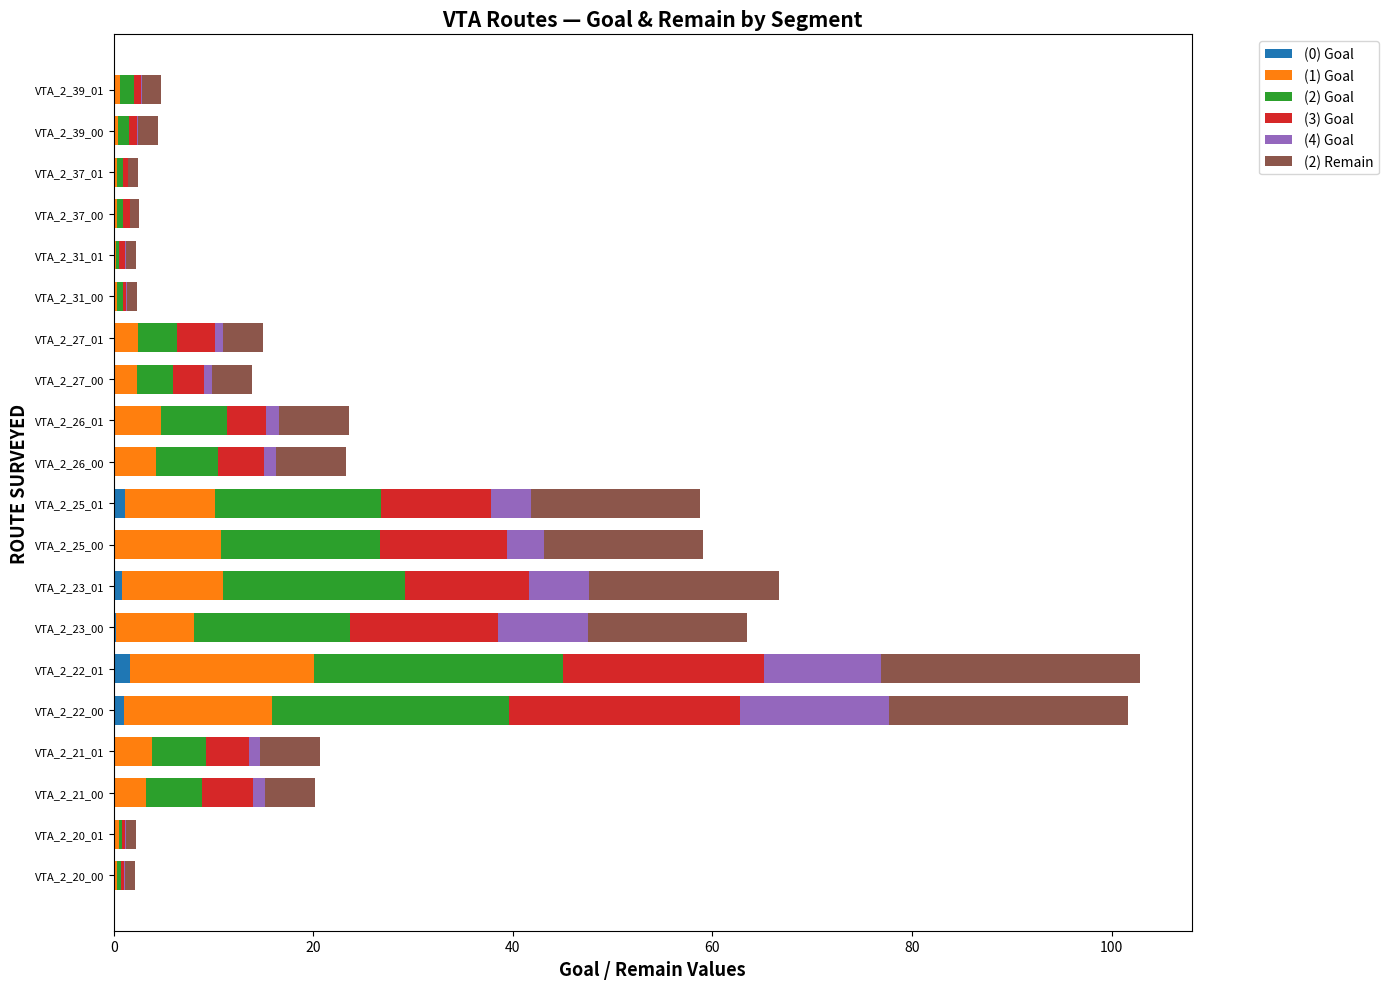

The value of (0) Goal at VTA_2_21_00 is 0.0. True or false?

True